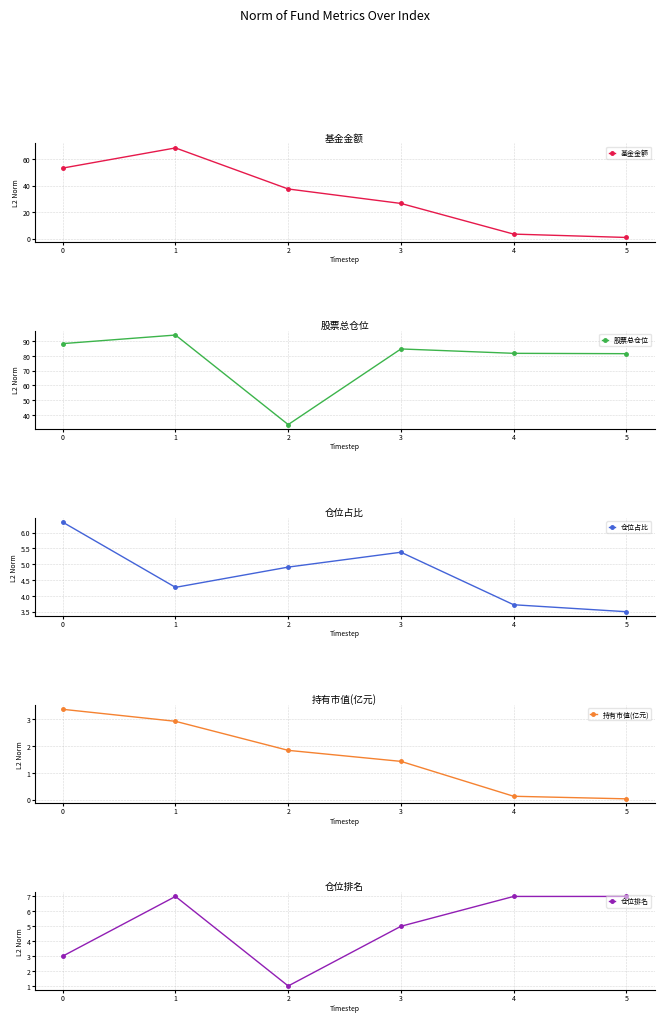

In 仓位占比, how many points are higher than both neighbors (excluding endpoints)?

1